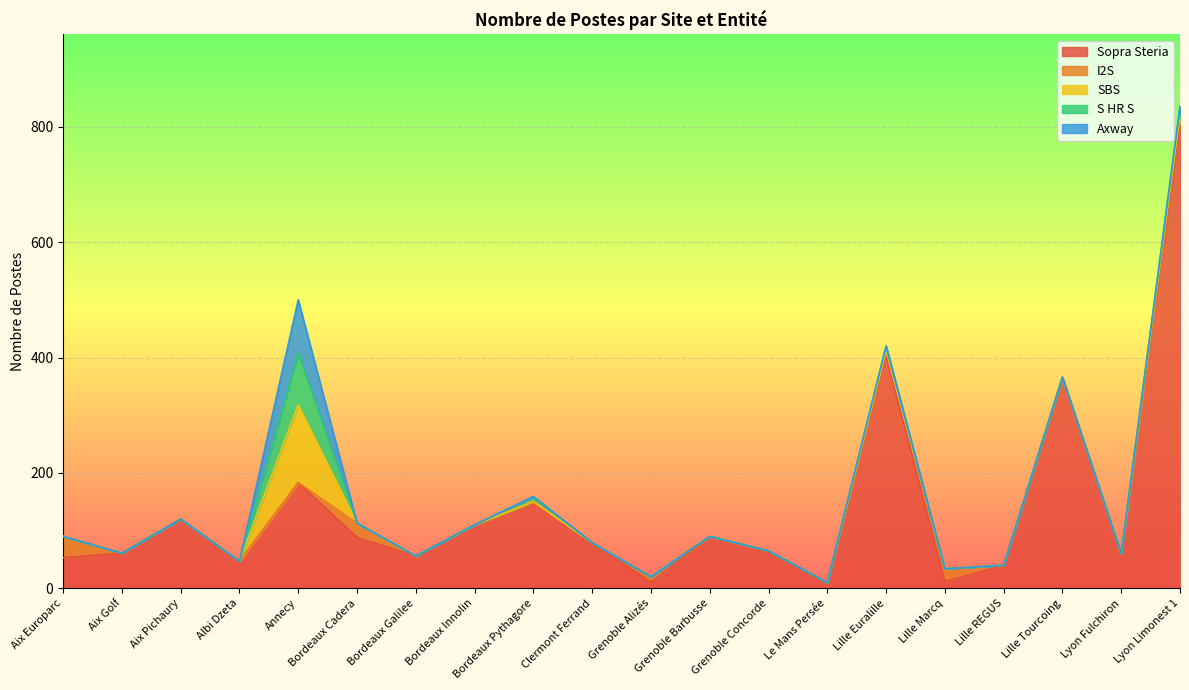

Is it true that I2S equals -16.7 at Lille REGUS?

False